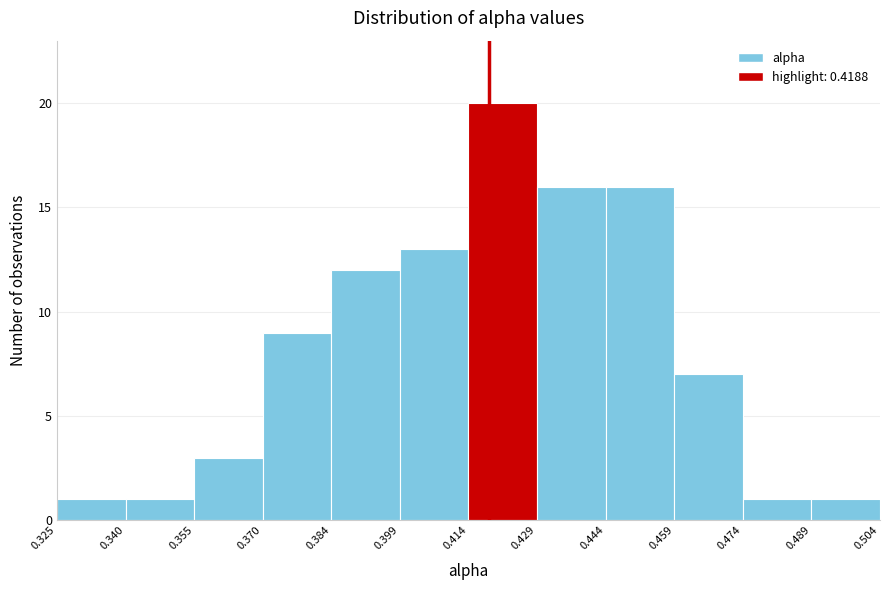

Reading left to right, transcribe this chart: for each bar, give the range it covers on the x-axis and its height. The values are not printed on the chart, so give them approximately, as read against the axis.

0.325 to 0.340: 1
0.340 to 0.355: 1
0.355 to 0.370: 3
0.370 to 0.384: 9
0.384 to 0.399: 12
0.399 to 0.414: 13
0.414 to 0.429: 20
0.429 to 0.444: 16
0.444 to 0.459: 16
0.459 to 0.474: 7
0.474 to 0.489: 1
0.489 to 0.504: 1